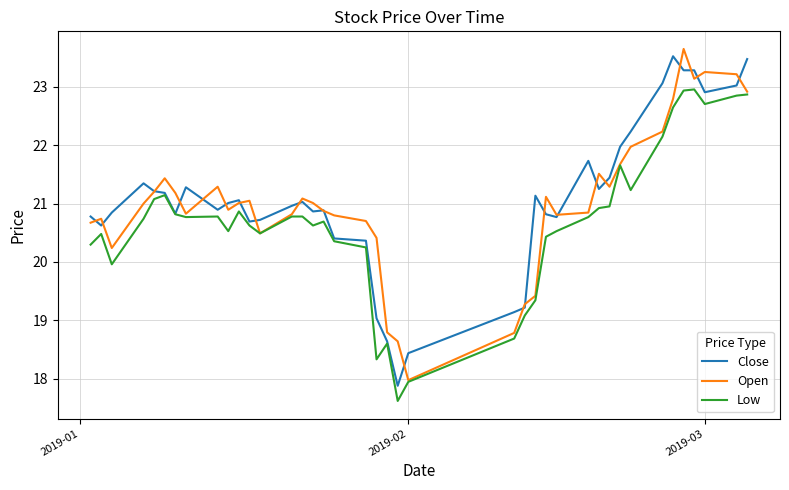

What is the highest value of the Close series?

23.5